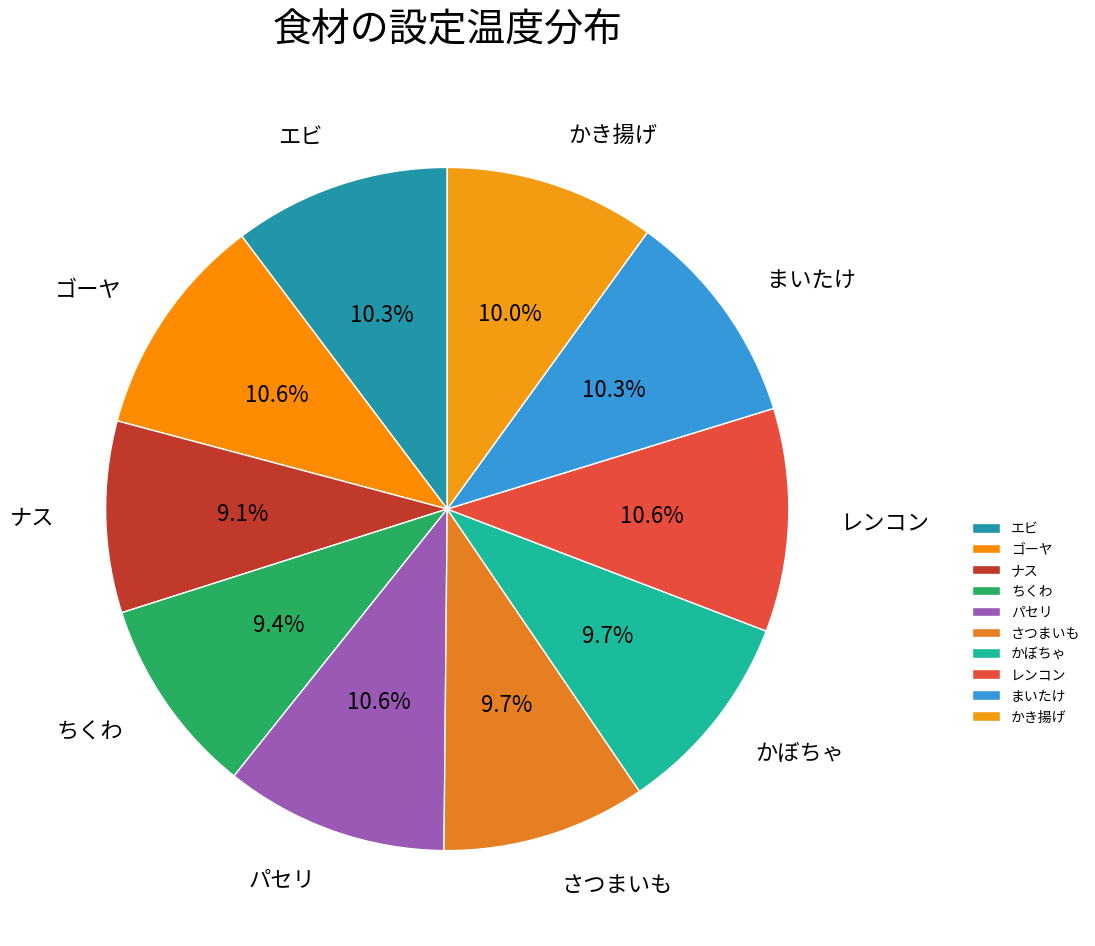

What is the ratio of the value at さつまいも to the value at ナス?

1.1